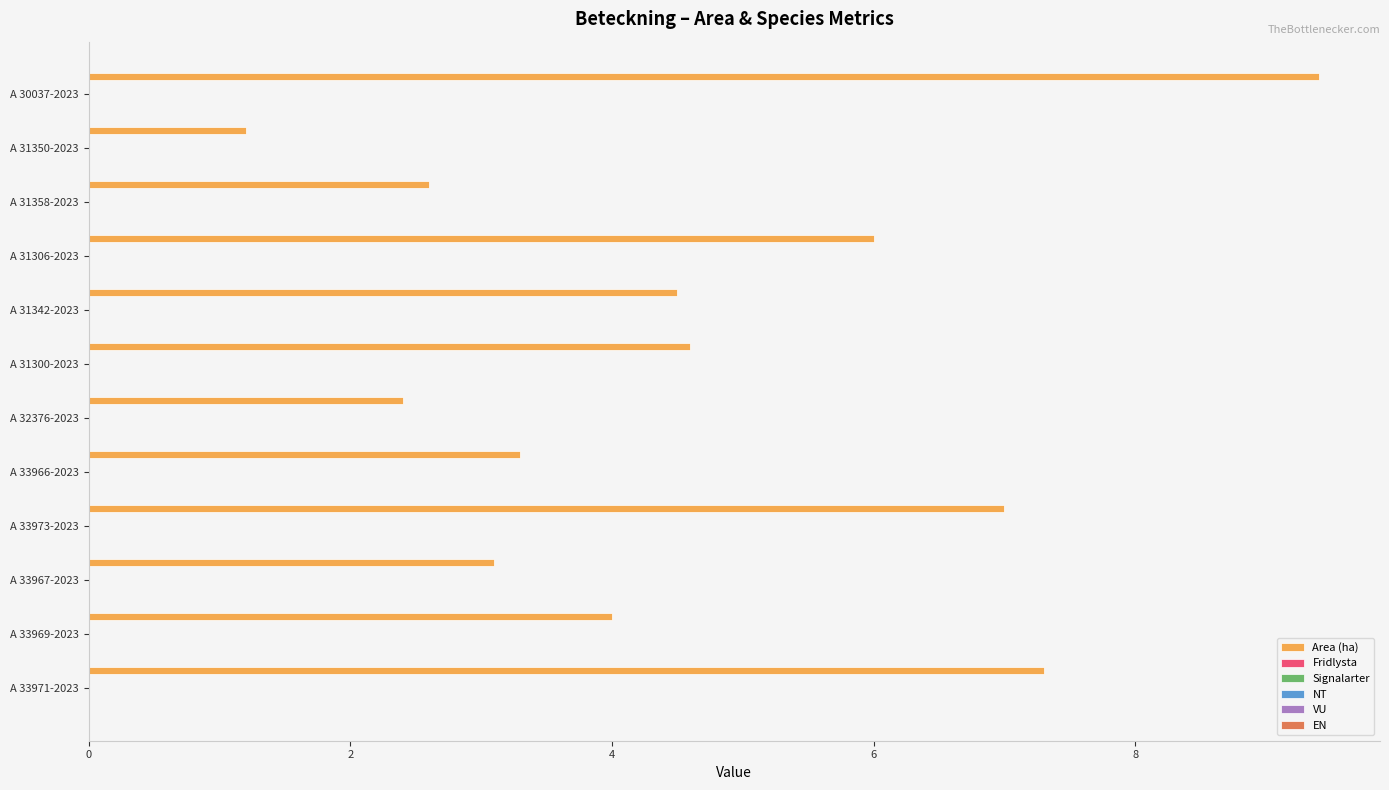

What is the difference between the maximum and minimum values?

8.2